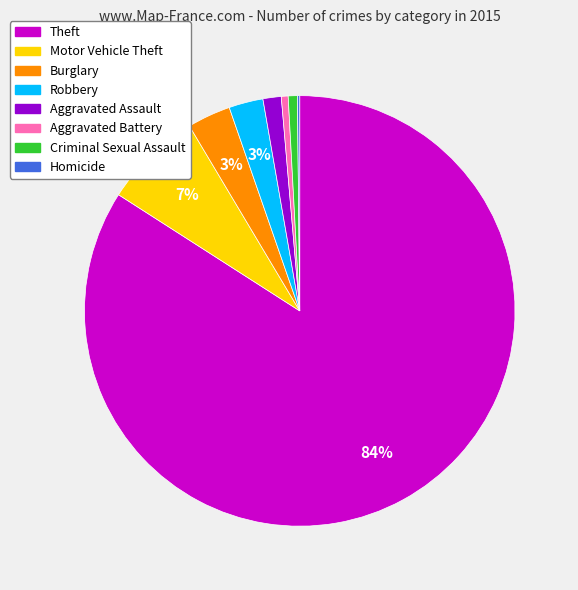

Is there a majority slice in this chart?

Yes